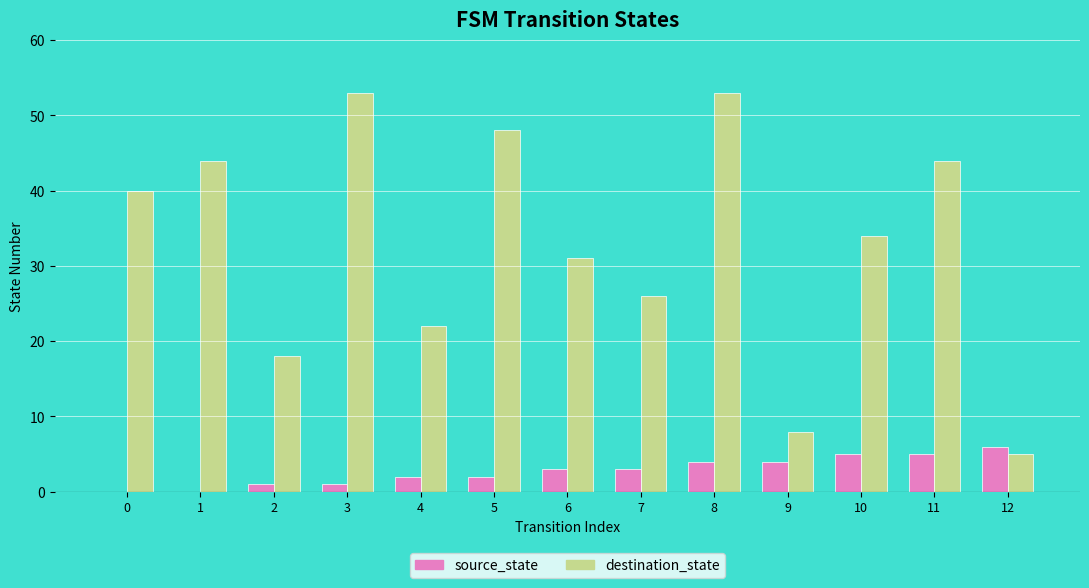

What is the sum of all source_state values?

36